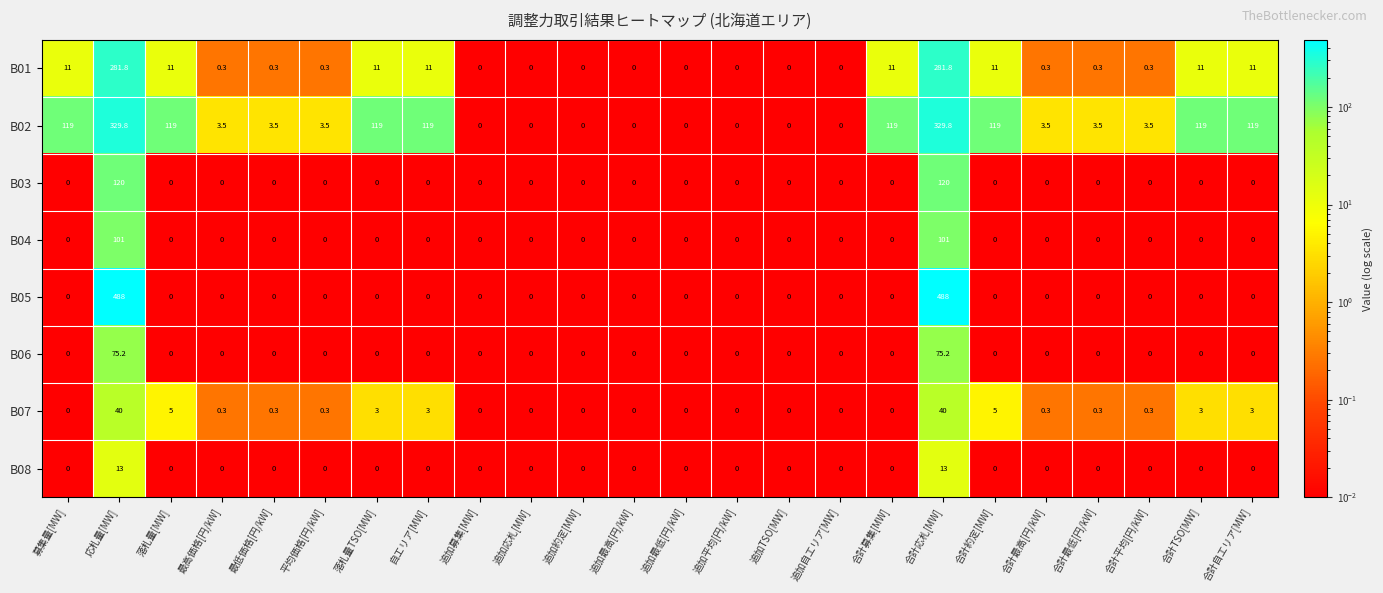

What is the total value across all series at 自エリア[MW]?

133.0